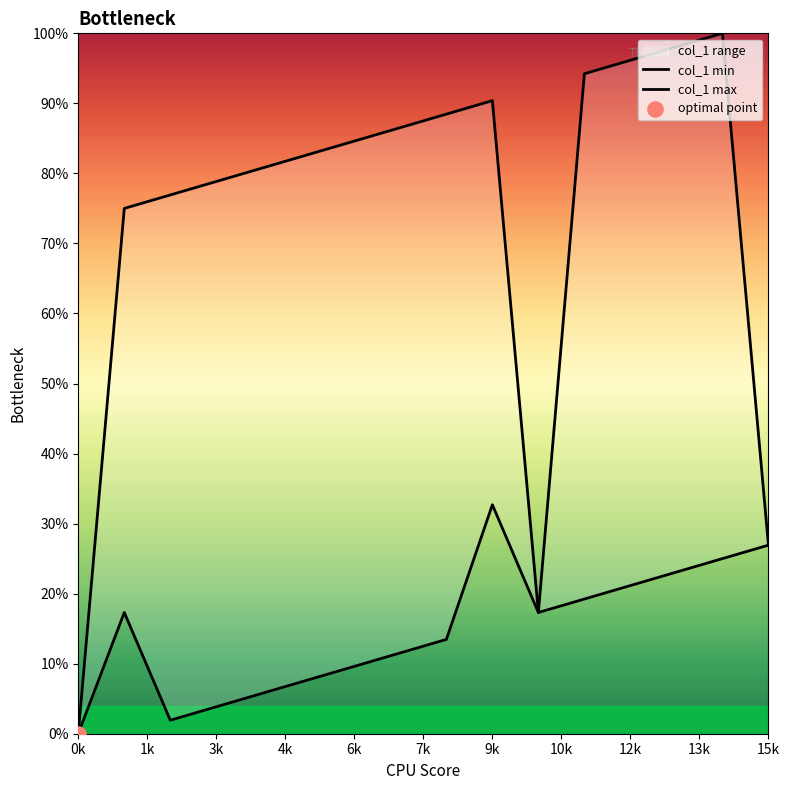

What are all the series names shown in the legend?

col_1 min, col_1 max